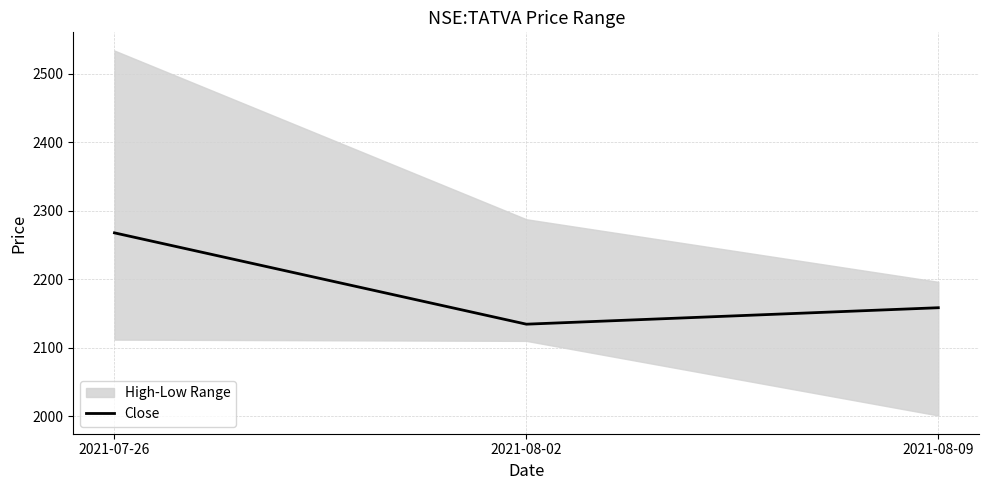

The chart shows a value of 1195.3 at 2021-07-26. True or false?

False